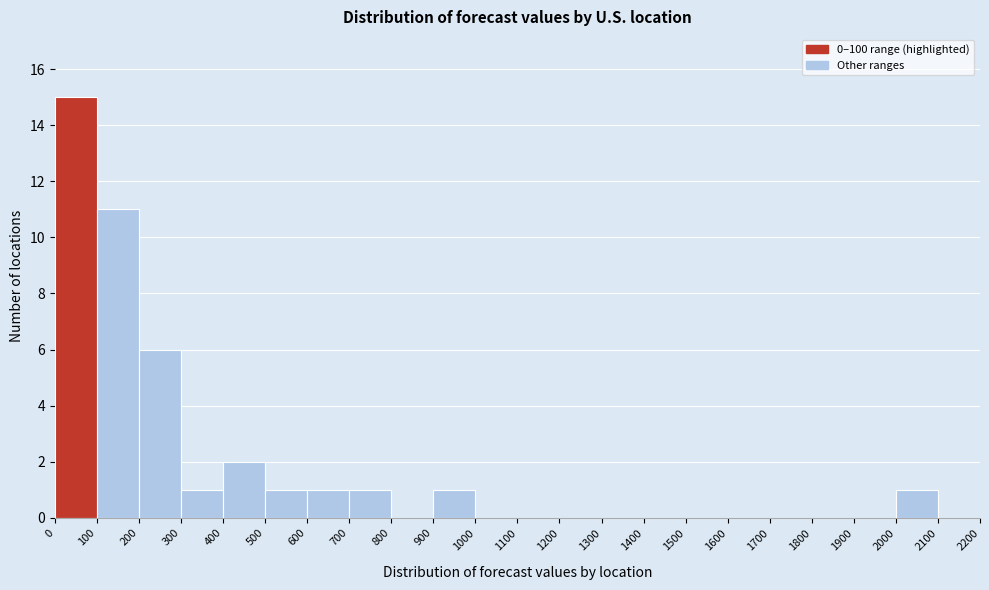

Reading left to right, transcribe this chart: for each bar, give the range it covers on the x-axis and its height. The values are not printed on the chart, so give them approximately, as read against the axis.

0 to 100: 15
100 to 200: 11
200 to 300: 6
300 to 400: 1
400 to 500: 2
500 to 600: 1
600 to 700: 1
700 to 800: 1
800 to 900: 0
900 to 1000: 1
1000 to 1100: 0
1100 to 1200: 0
1200 to 1300: 0
1300 to 1400: 0
1400 to 1500: 0
1500 to 1600: 0
1600 to 1700: 0
1700 to 1800: 0
1800 to 1900: 0
1900 to 2000: 0
2000 to 2100: 1
2100 to 2200: 0